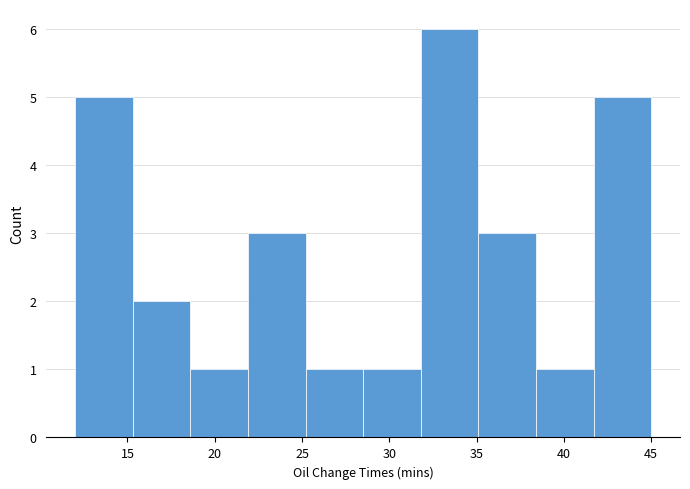

Reading left to right, list every bar in this chart as the range it spans on the x-axis followed by its height. Neither the bar edges nor the heights are printed on the chart, so give them approximately, as read against the axes.

12.0 to 15.3: 5
15.3 to 18.6: 2
18.6 to 21.9: 1
21.9 to 25.2: 3
25.2 to 28.5: 1
28.5 to 31.8: 1
31.8 to 35.1: 6
35.1 to 38.4: 3
38.4 to 41.7: 1
41.7 to 45.0: 5